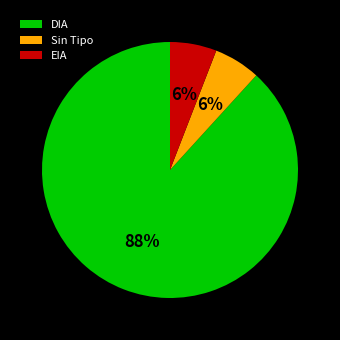

What percentage is the Sin Tipo slice, to the nearest percent?

6%